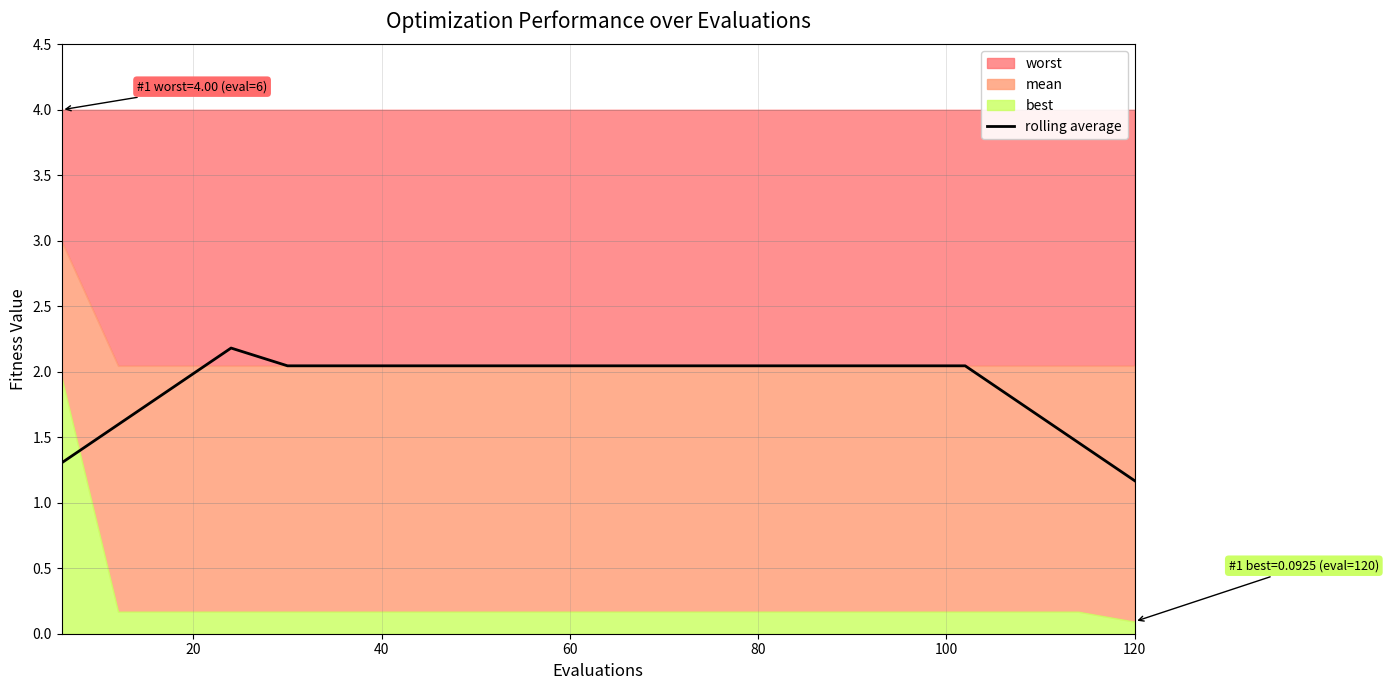

At which label is rolling average closest to 1?

120